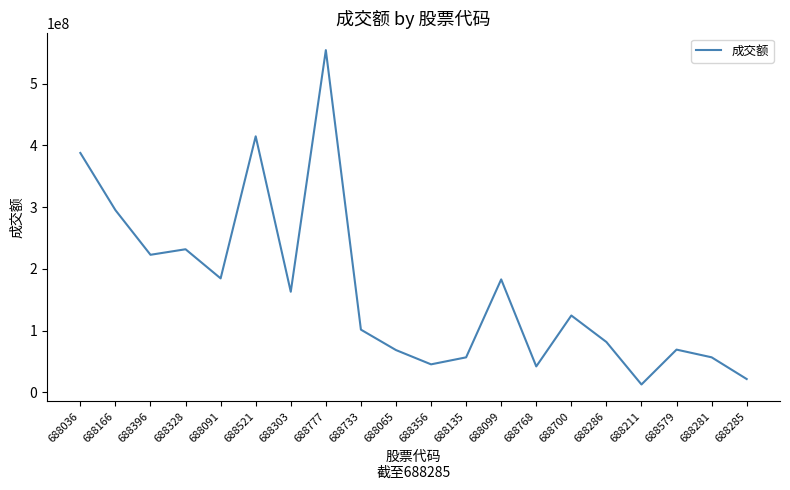

Between 688328 and 688768, which is larger?

688328